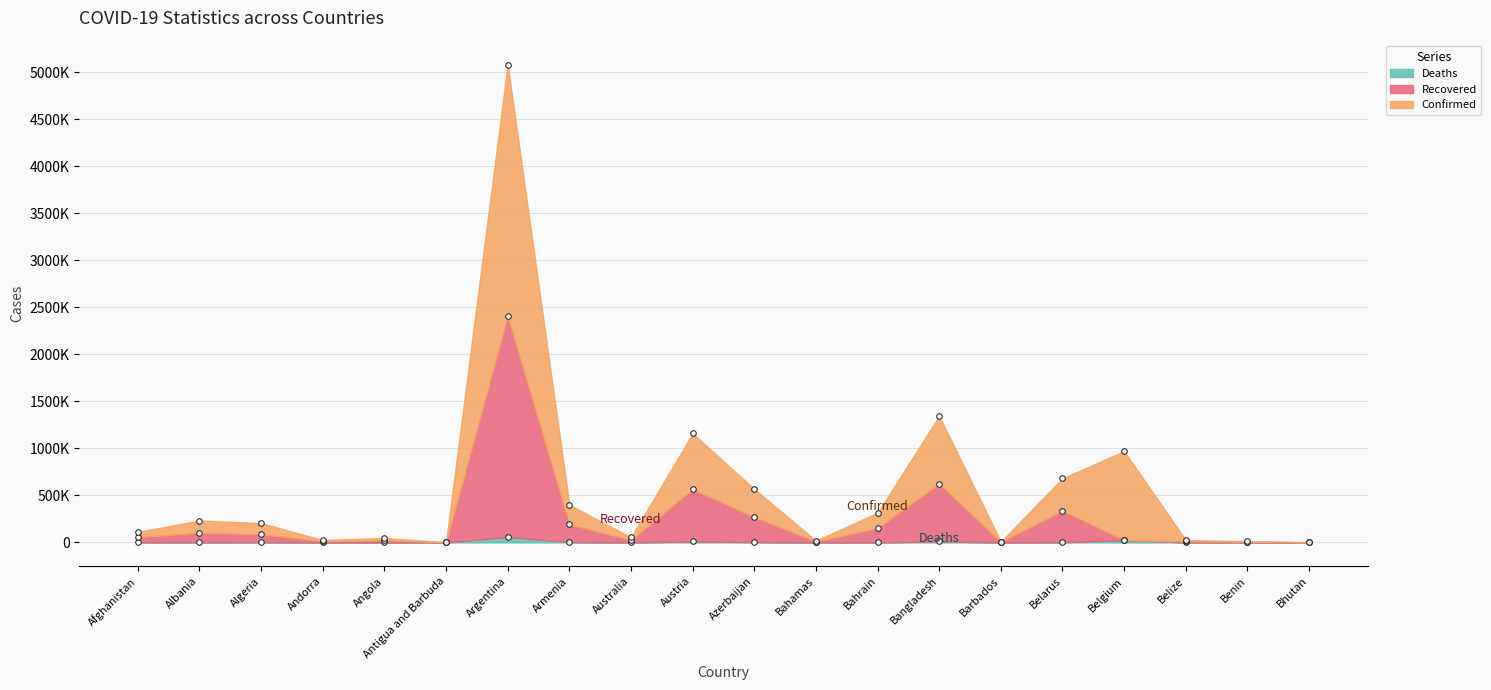

Does the chart display data point markers on the line(s)?

Yes